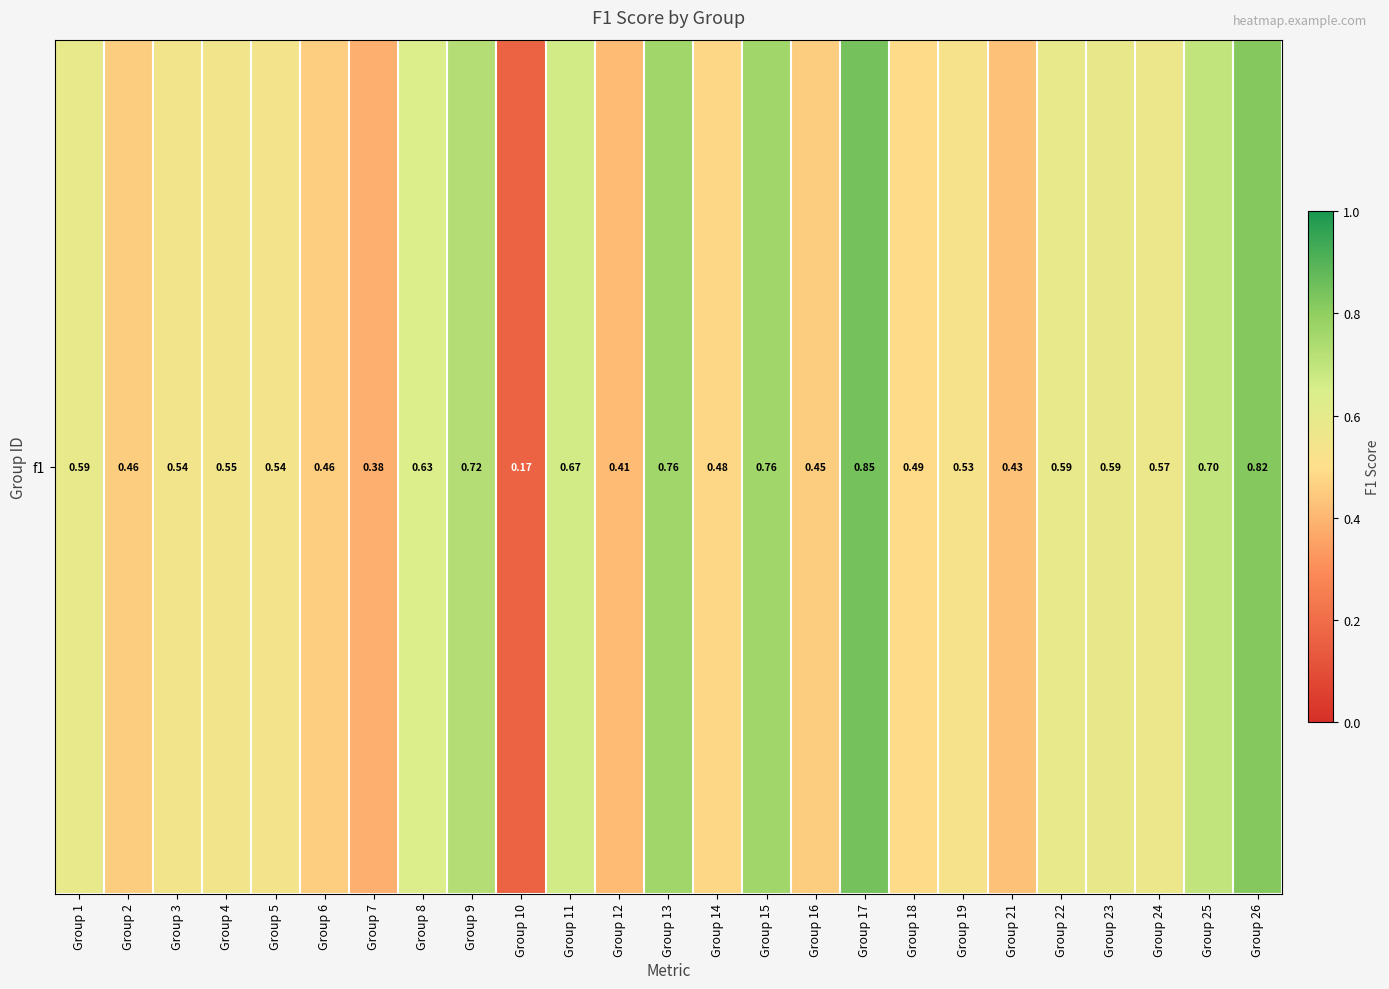

Reading left to right, list all the values displayed in this chart.

Group 1=0.6	Group 2=0.5	Group 3=0.5	Group 4=0.6	Group 5=0.5	Group 6=0.5	Group 7=0.4	Group 8=0.6	Group 9=0.7	Group 10=0.2	Group 11=0.7	Group 12=0.4	Group 13=0.8	Group 14=0.5	Group 15=0.8	Group 16=0.5	Group 17=0.8	Group 18=0.5	Group 19=0.5	Group 21=0.4	Group 22=0.6	Group 23=0.6	Group 24=0.6	Group 25=0.7	Group 26=0.8